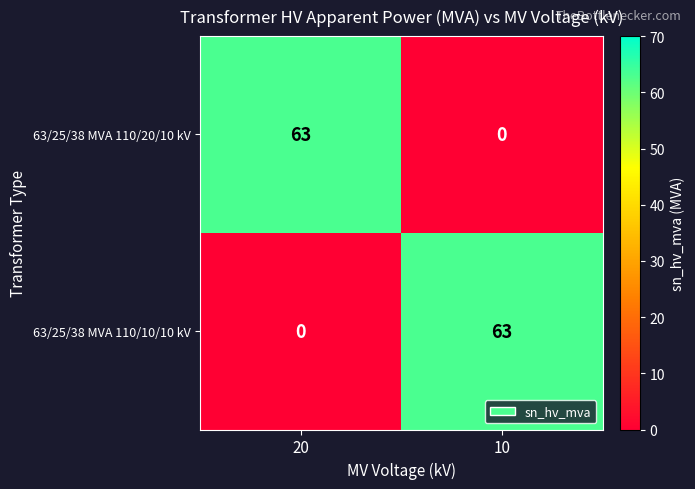

At 20, list the series in order from smallest to largest.

63/25/38 MVA 110/10/10 kV, 63/25/38 MVA 110/20/10 kV